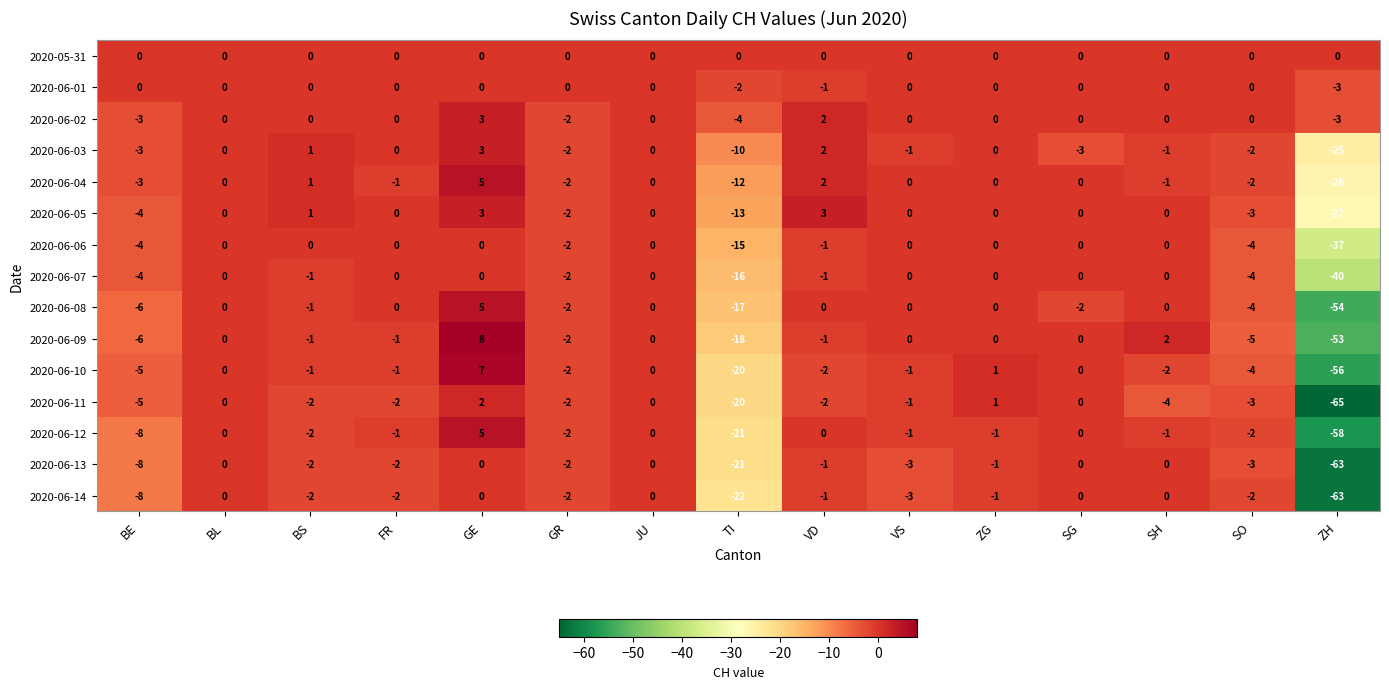

Which category has the highest value across all series?

GE